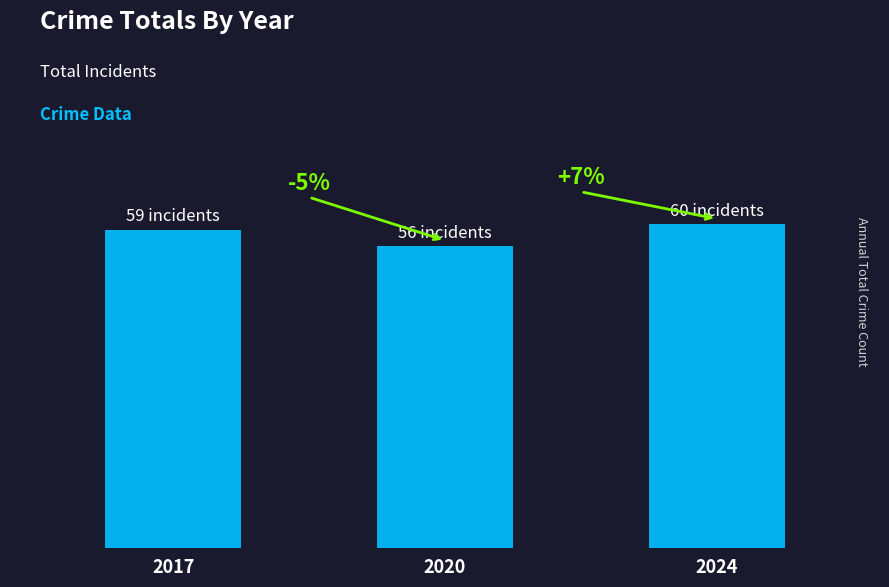

Rank the categories by value from lowest to highest.

2020, 2017, 2024